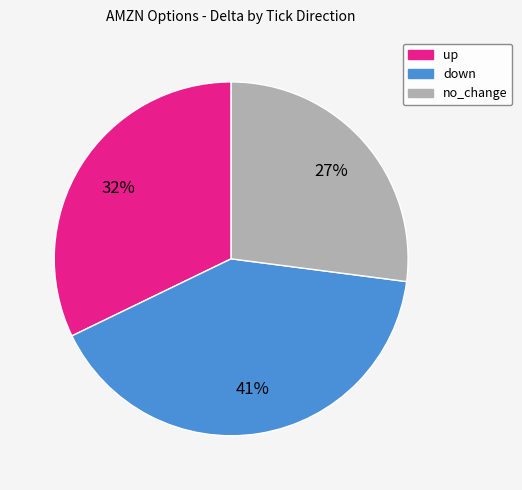

Which slice is the largest?

down